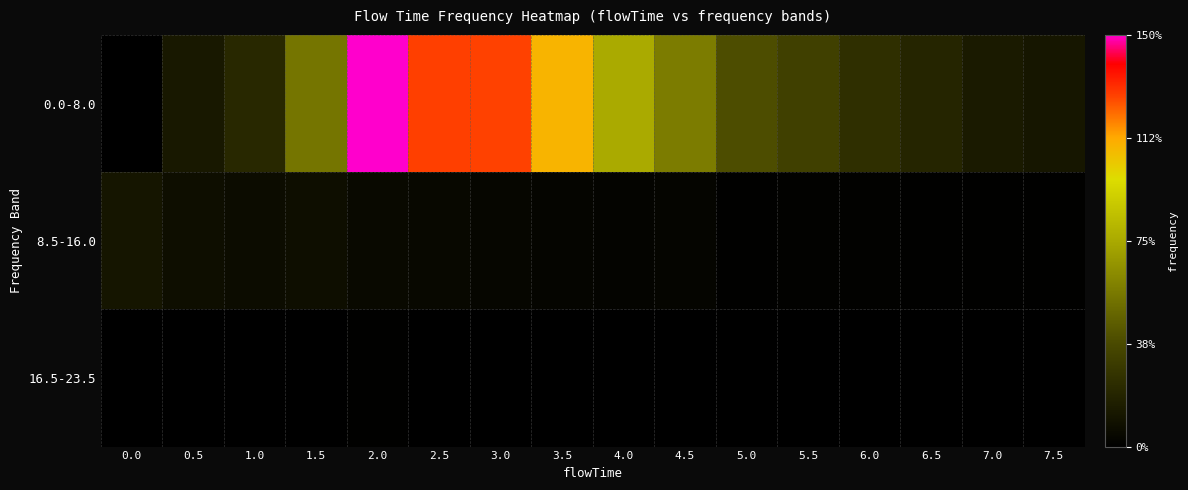

What is the difference between the highest and lowest values at 2.0?

0.2